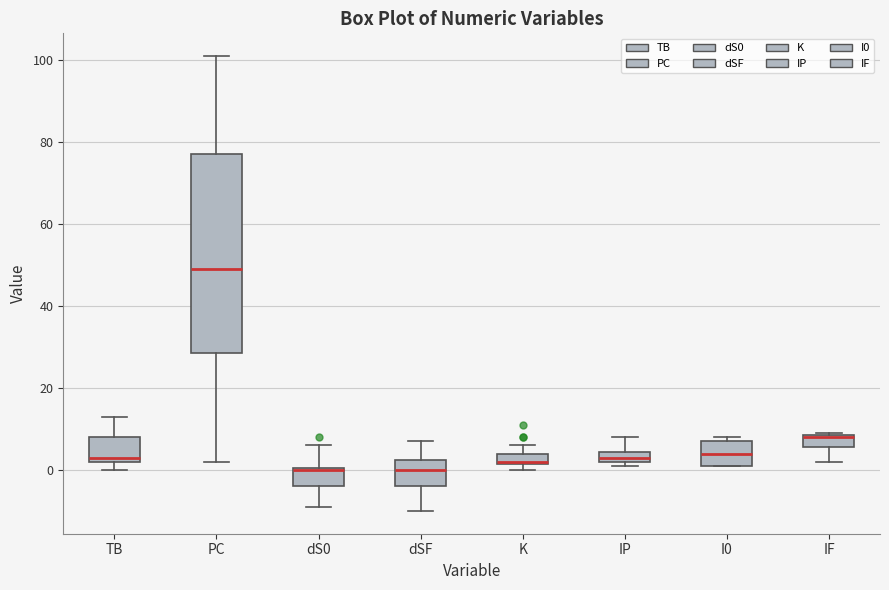

Where is the lower edge of the box for dS0 on the y-axis? The values are not printed on the chart, so give them approximately, as read against the axis.

-4